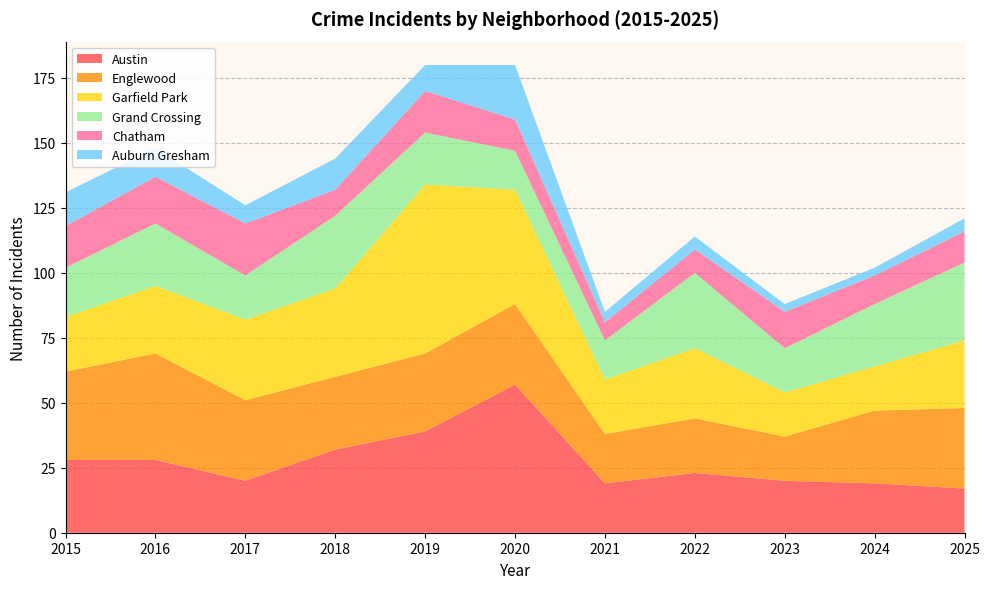

Reading left to right, transcribe all the data shown in this chart.

Austin: 2015=28	2016=28	2017=20	2018=32	2019=39	2020=57	2021=19	2022=23	2023=20	2024=19	2025=17
Englewood: 2015=34	2016=41	2017=31	2018=28	2019=30	2020=31	2021=19	2022=21	2023=17	2024=28	2025=31
Garfield Park: 2015=21	2016=26	2017=31	2018=34	2019=65	2020=44	2021=21	2022=27	2023=17	2024=17	2025=26
Grand Crossing: 2015=19	2016=24	2017=17	2018=28	2019=20	2020=15	2021=15	2022=29	2023=17	2024=24	2025=30
Chatham: 2015=16	2016=18	2017=20	2018=10	2019=16	2020=12	2021=7	2022=9	2023=14	2024=11	2025=12
Auburn Gresham: 2015=13	2016=11	2017=7	2018=12	2019=10	2020=21	2021=4	2022=5	2023=3	2024=3	2025=5